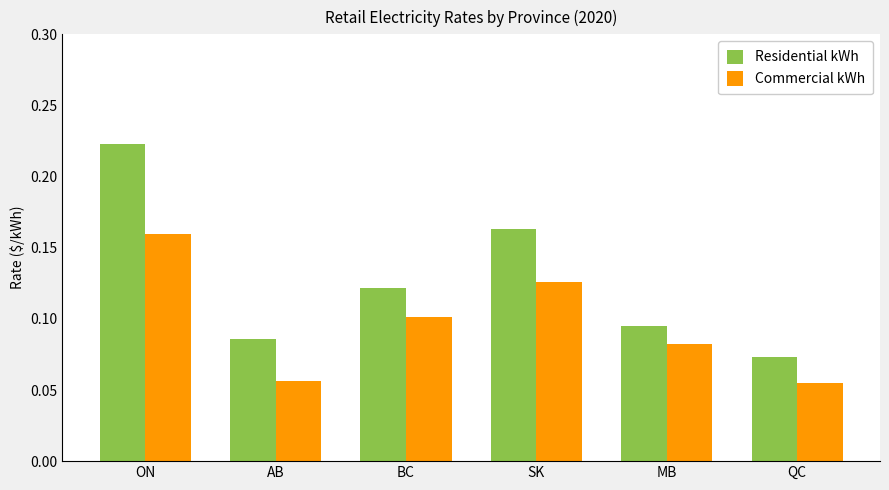

How many groups of bars are there?

6